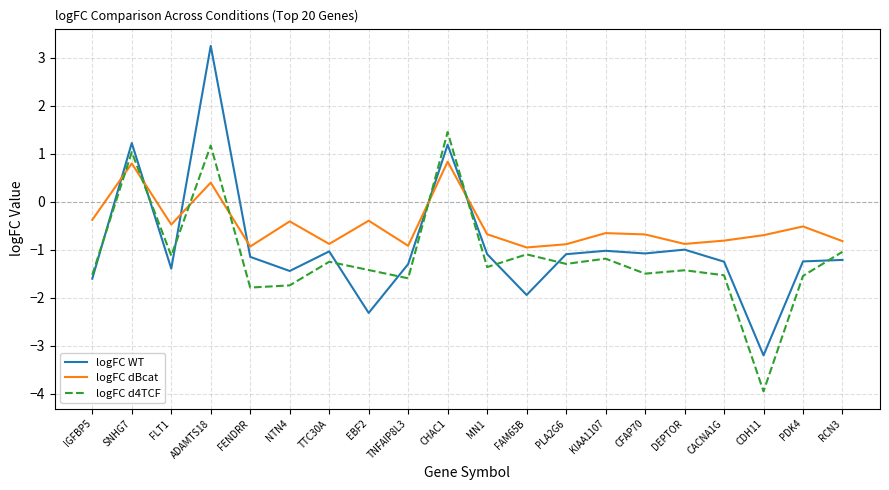

Read the logFC WT value at FENDRR.

-1.2